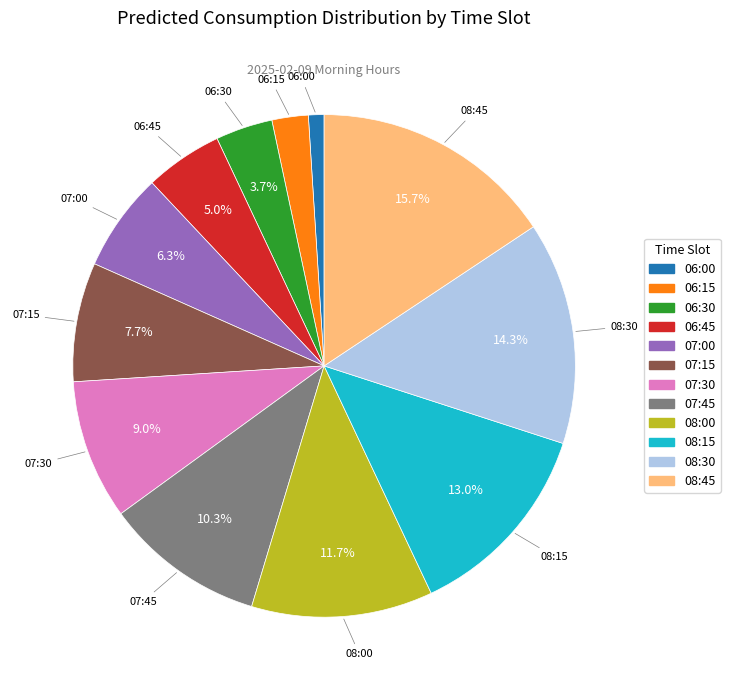

Rank the categories by value from lowest to highest.

06:00, 06:15, 06:30, 06:45, 07:00, 07:15, 07:30, 07:45, 08:00, 08:15, 08:30, 08:45